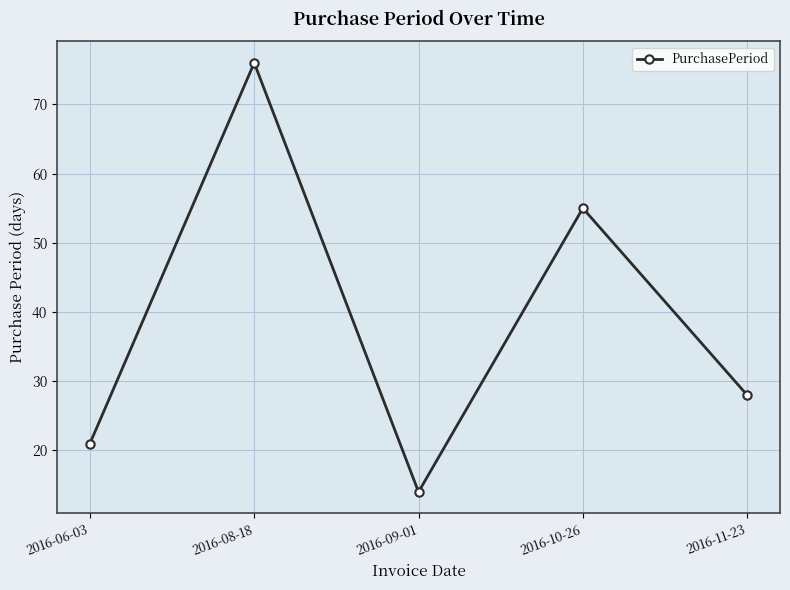

Count the values in the range 21 to 55.

3